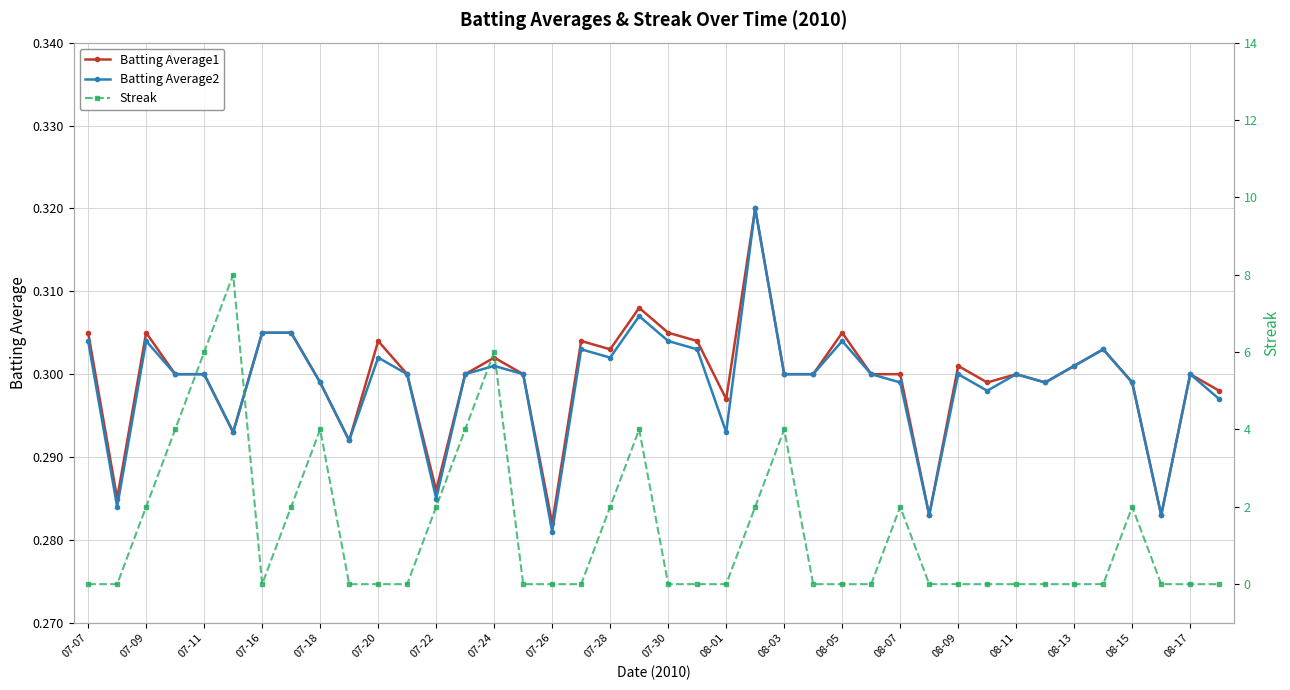

Read the Batting Average2 value at 29.

0.3